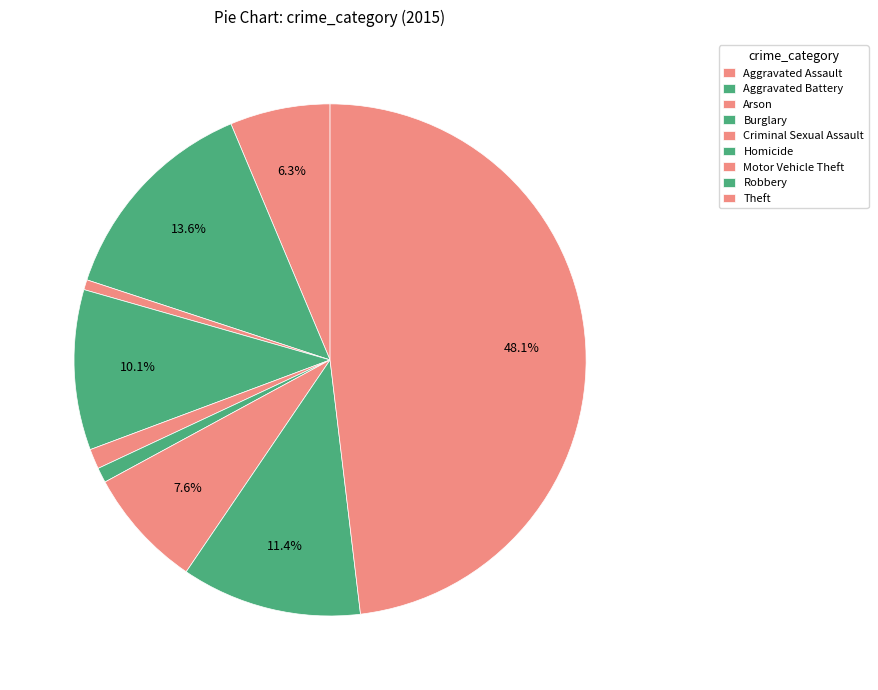

Which has a higher value, Motor Vehicle Theft or Theft?

Theft